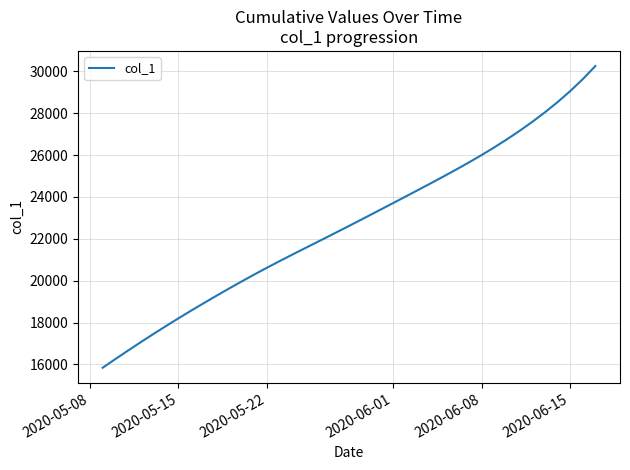

How many lines are shown in the chart?

1